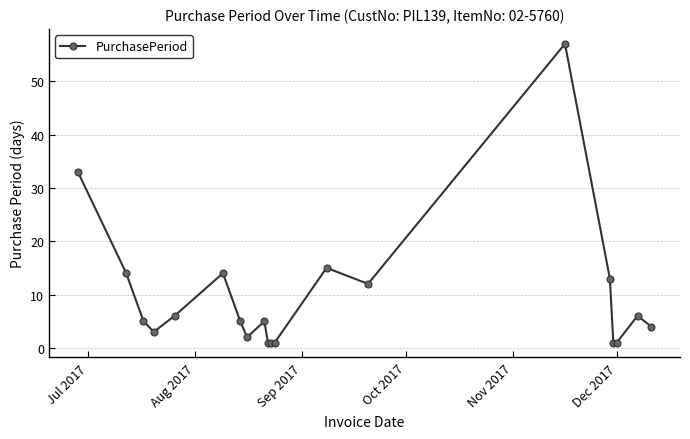

What is the value of the 7th point from the left?

5